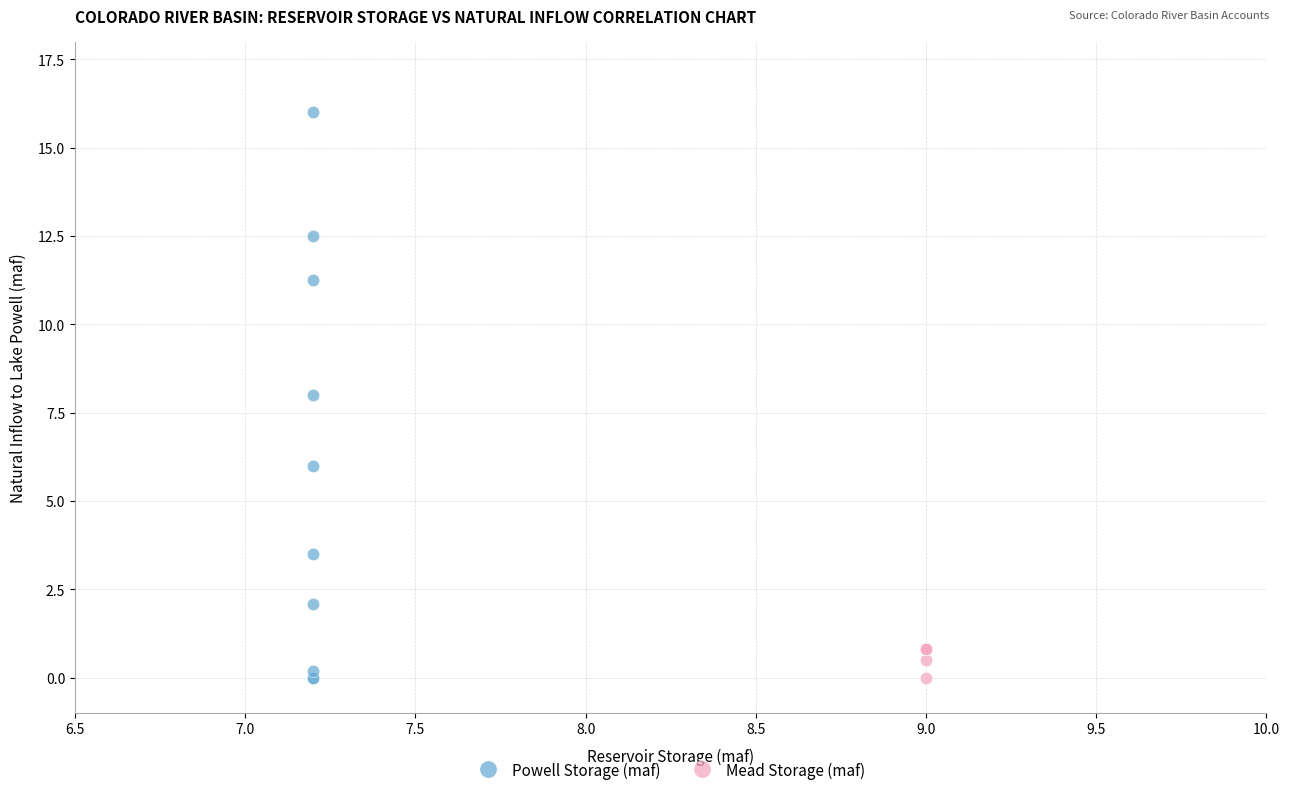

Which series contains the highest Y value?

Powell Storage (maf)